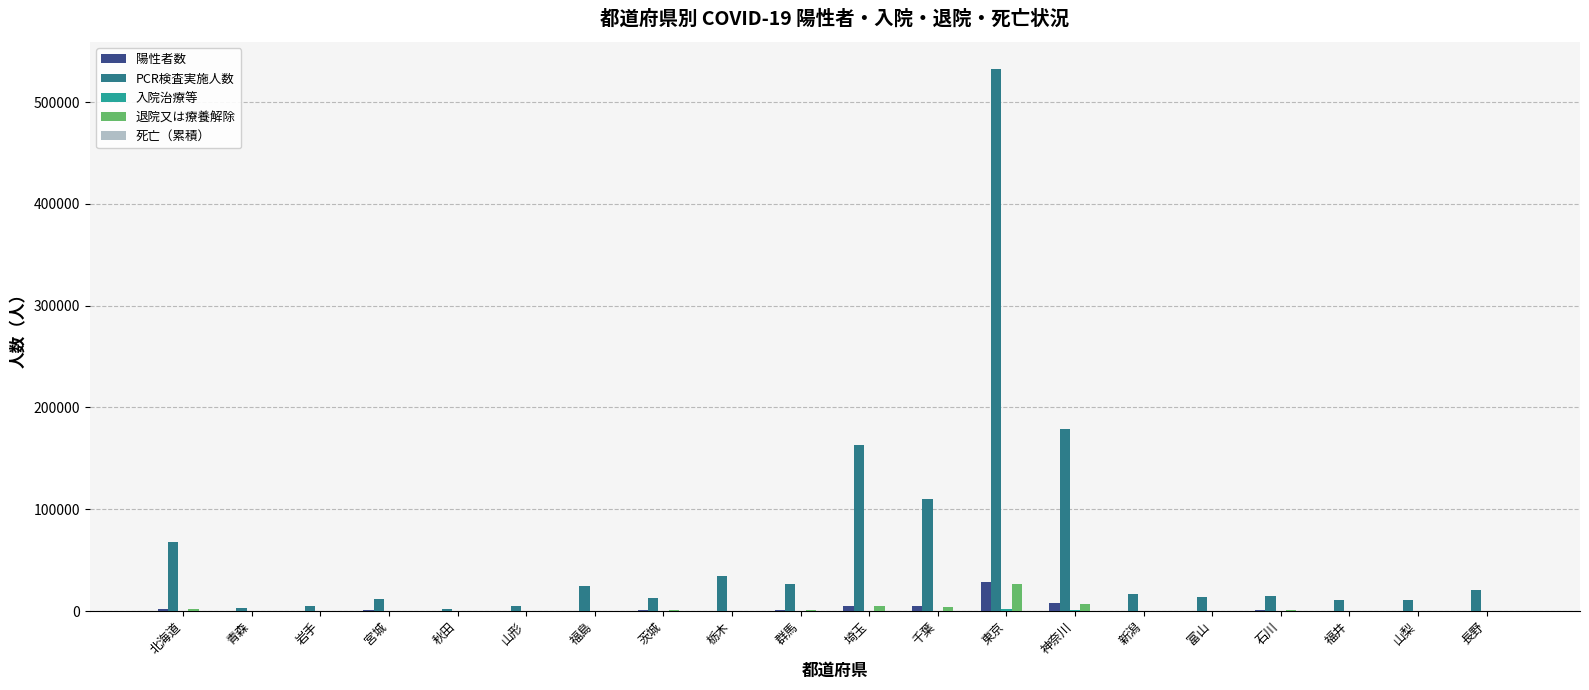

What is the greatest value displayed?

532530